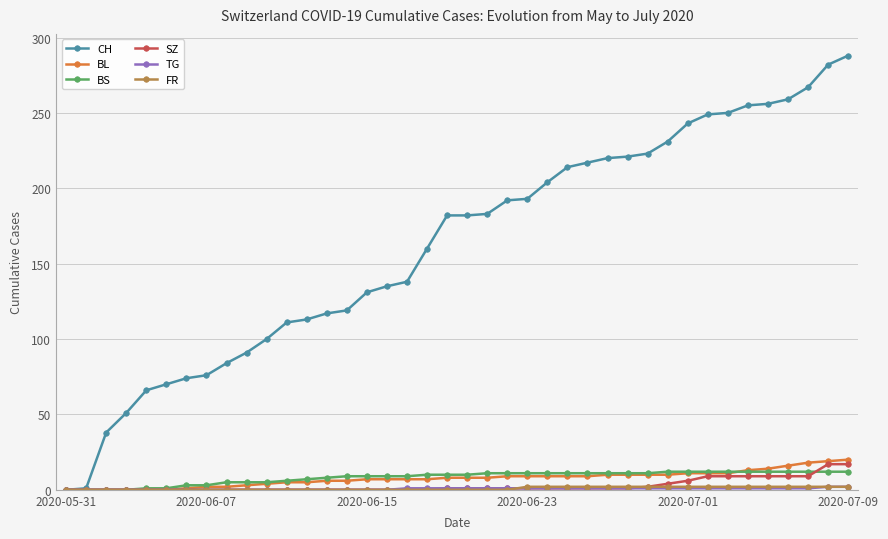

What is the maximum value shown in the chart?

288